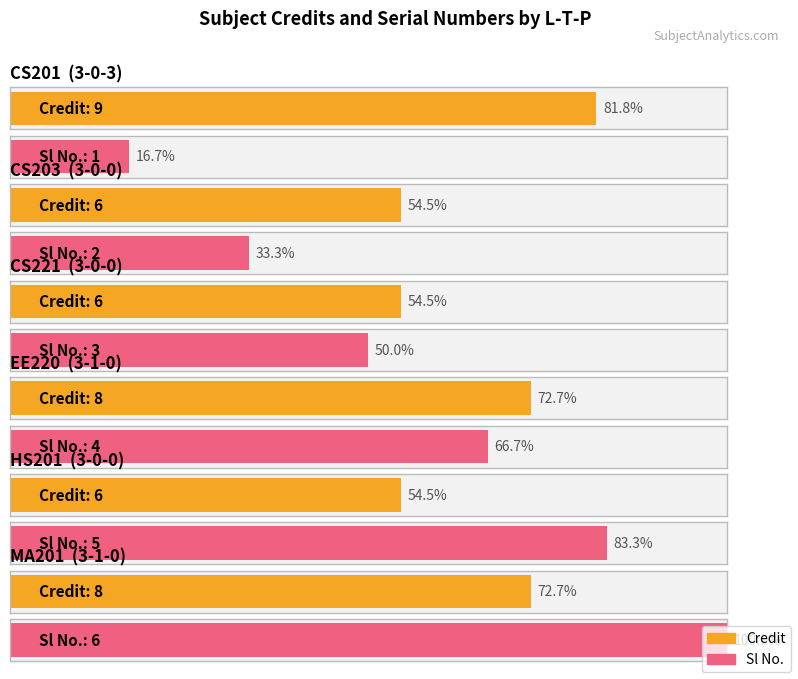

At 3-0-3, list the series in order from largest to smallest.

Credit, Sl No.